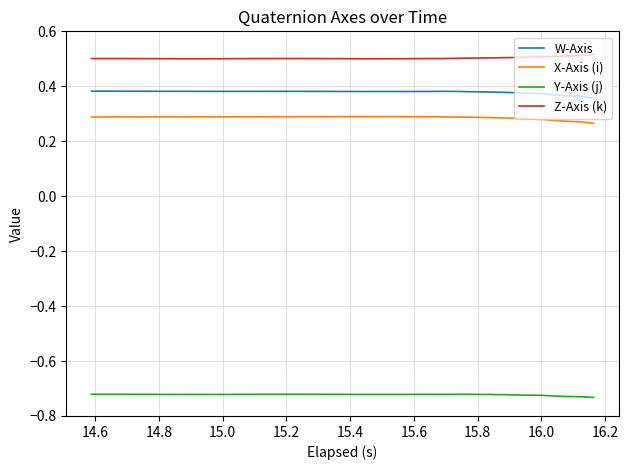

True or false: Y-Axis (j) and X-Axis (i) intersect in this chart.

False